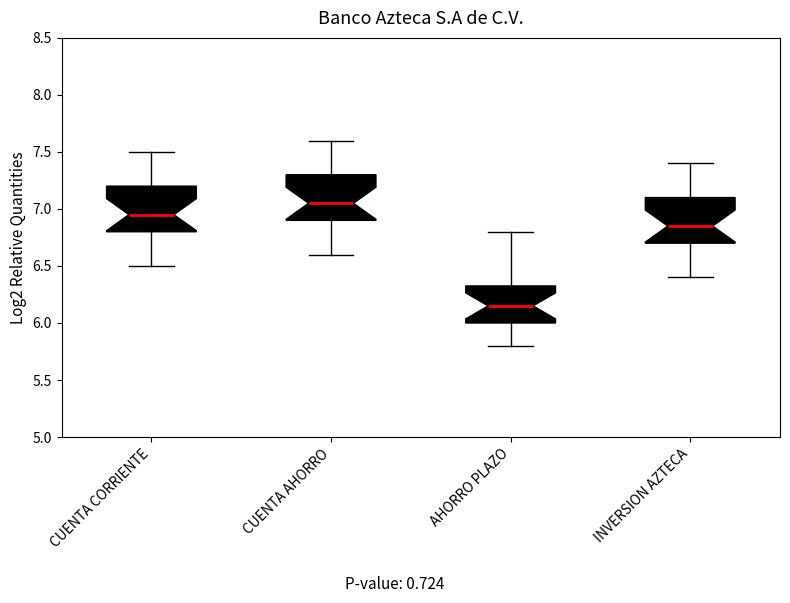

Which box's median line is the lowest?

AHORRO PLAZO